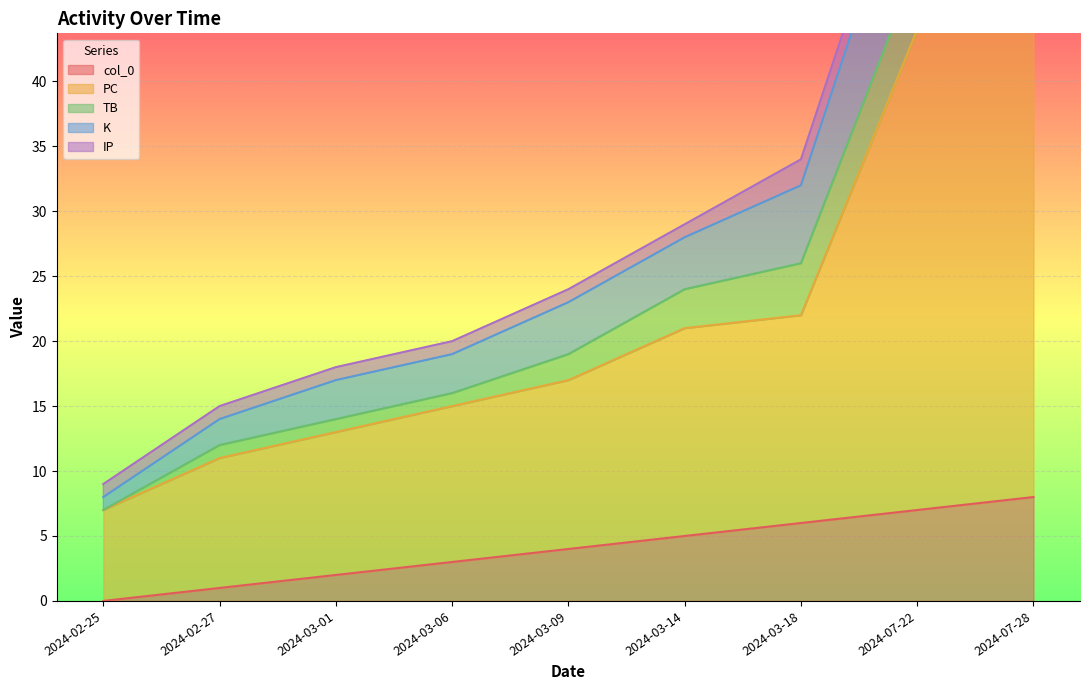

What position from the left is 2024-07-28?

9